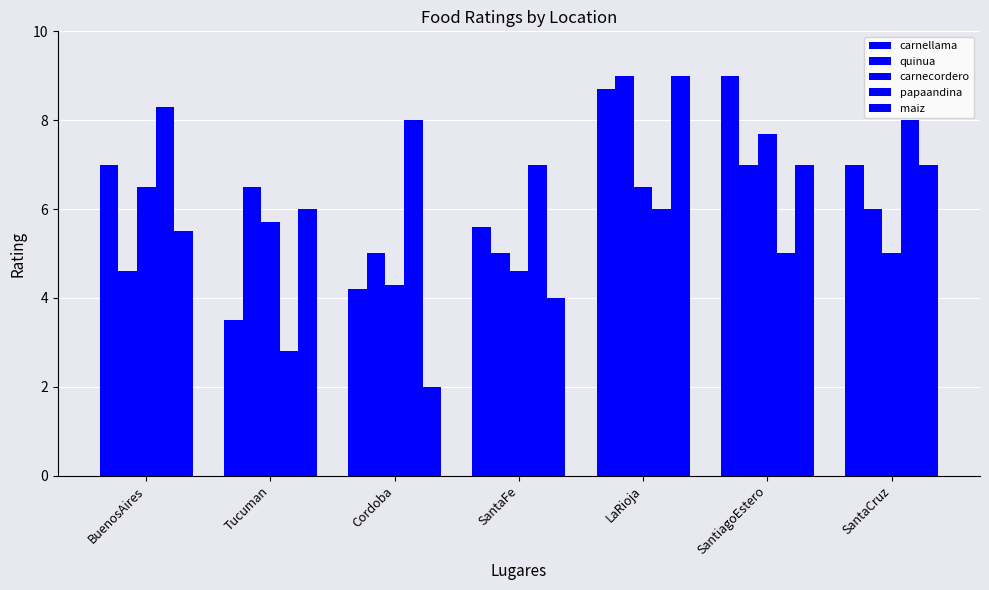

How many categories are shown in the chart?

7